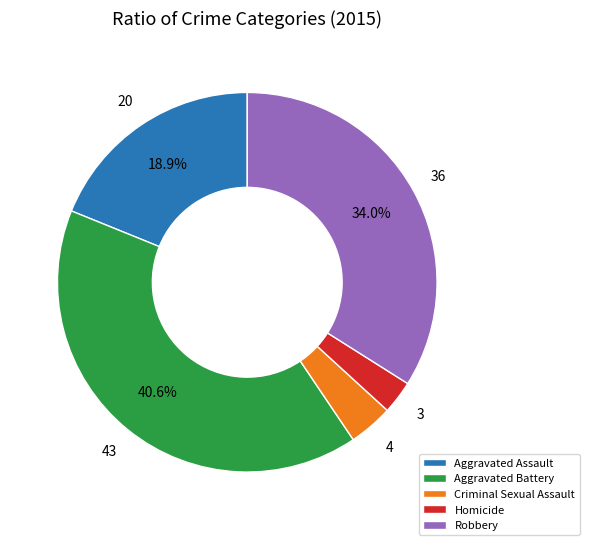

Combined, do Aggravated Assault and Homicide account for over 50%?

No